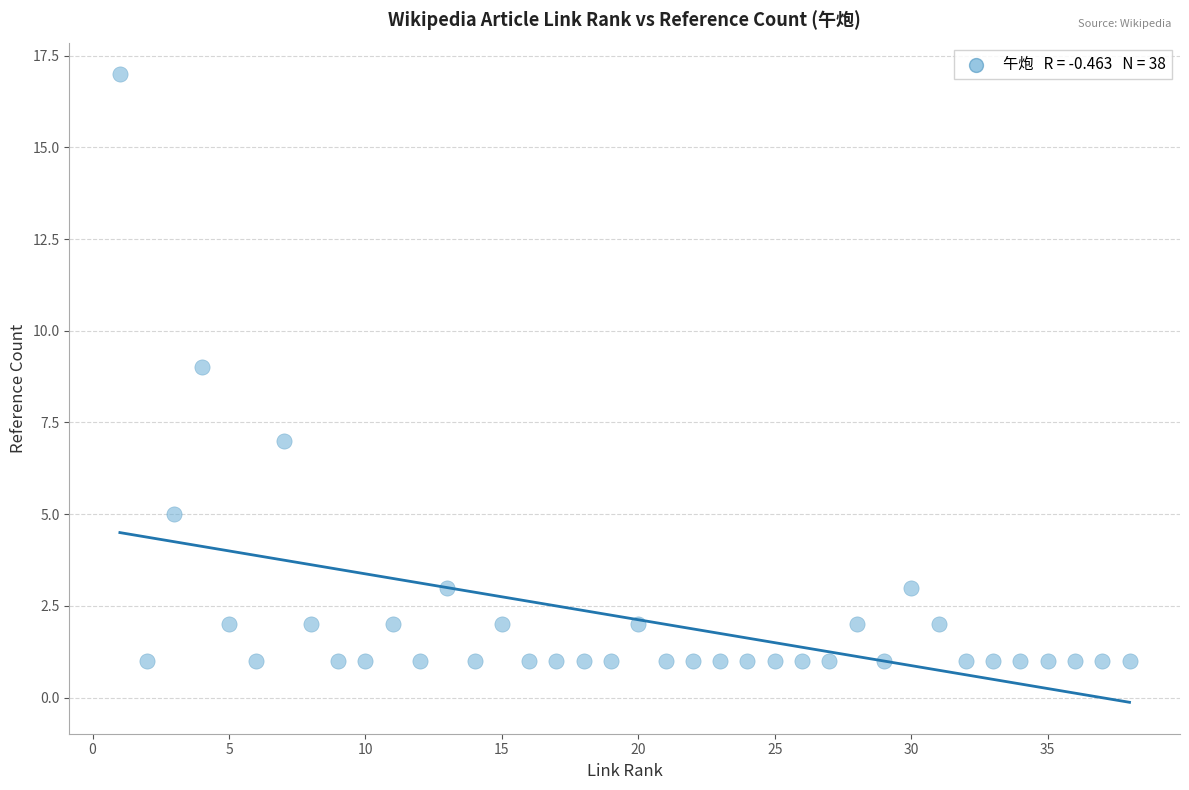

What is the range of X values (max minus min)?

37